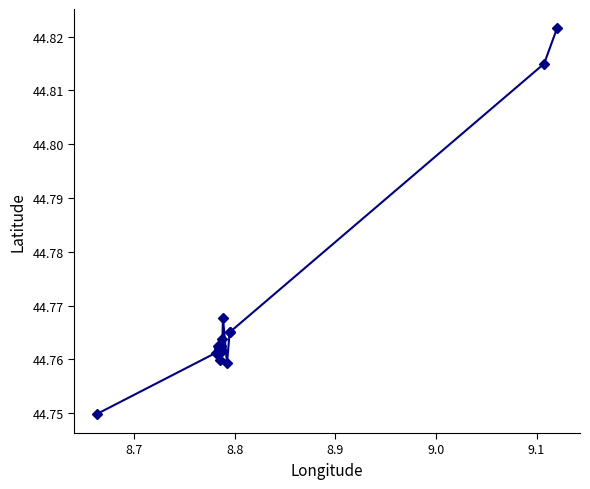

What is the sum of all values?

895.3